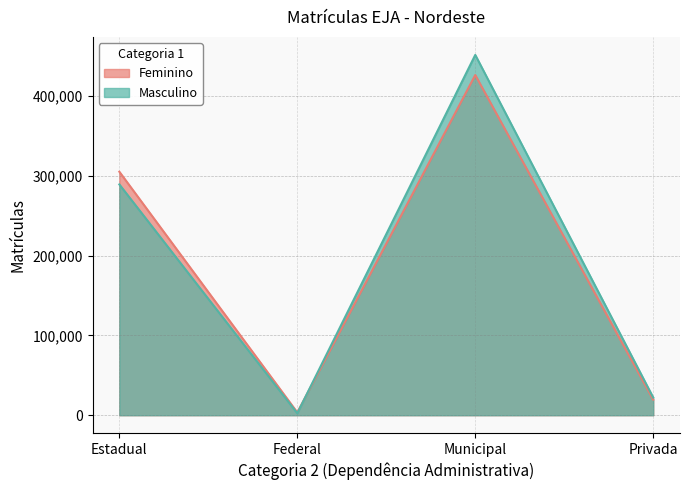

Which series has the largest range (max minus min)?

Masculino